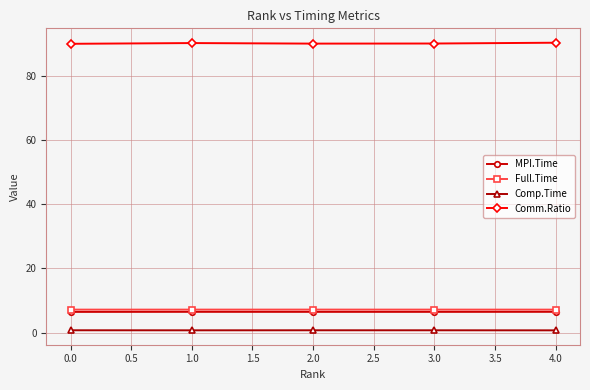

What is the approximate value of MPI.Time at 0.0?

6.4